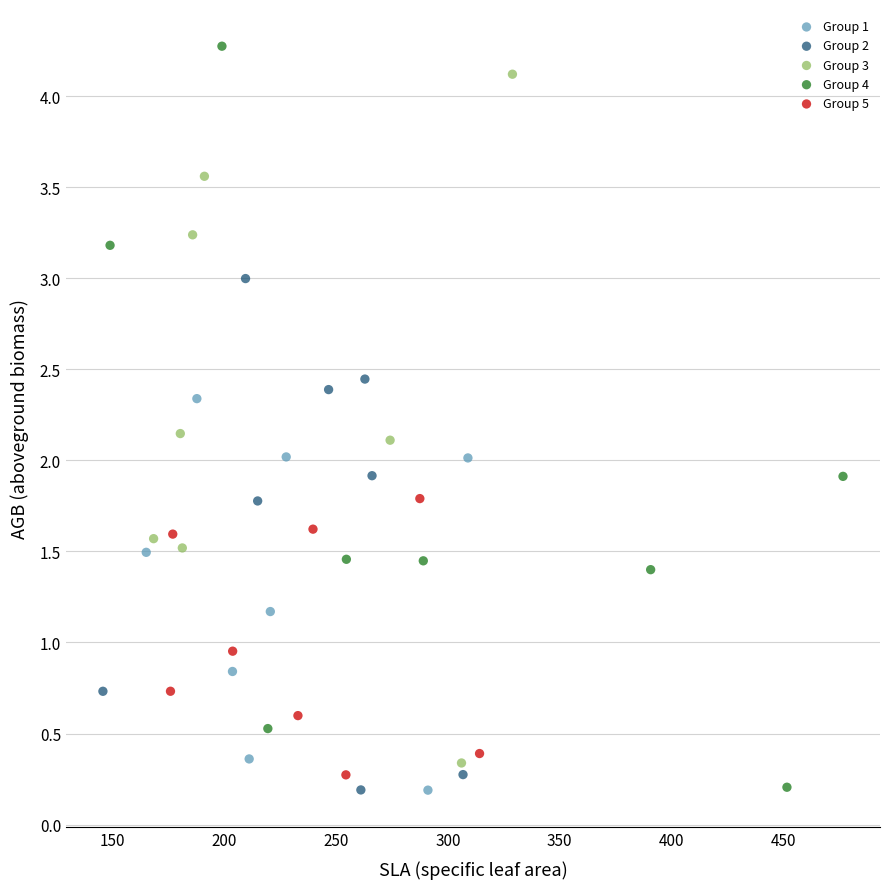

What are all the series names shown in the legend?

Group 1, Group 2, Group 3, Group 4, Group 5